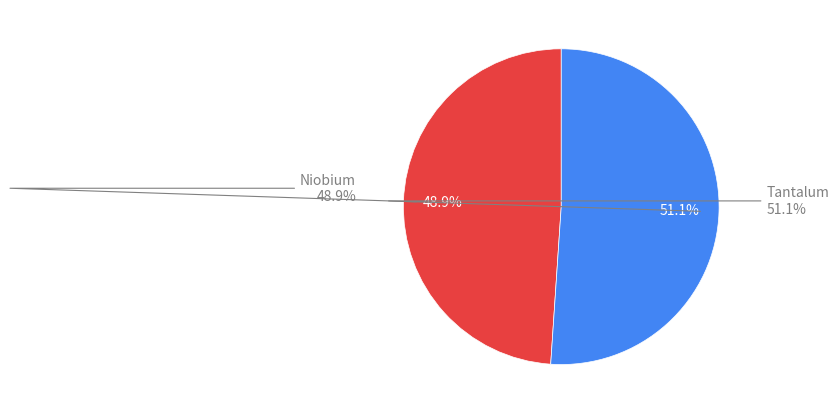

What is the change in value from Niobium to Tantalum?

+1